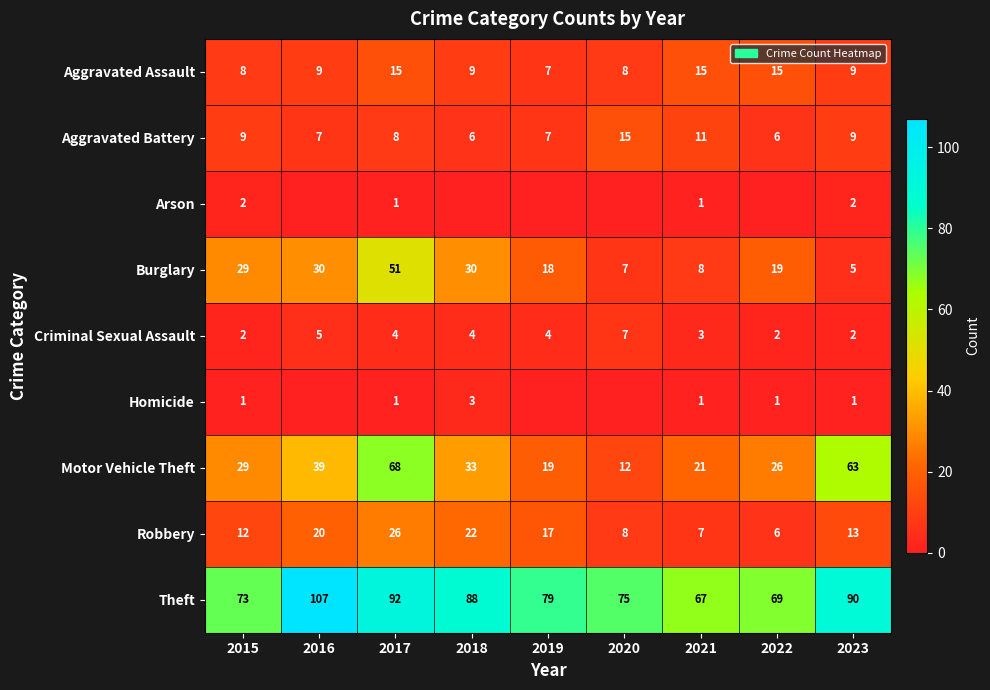

Between 2021 and 2023, which series saw the biggest shift?

Motor Vehicle Theft